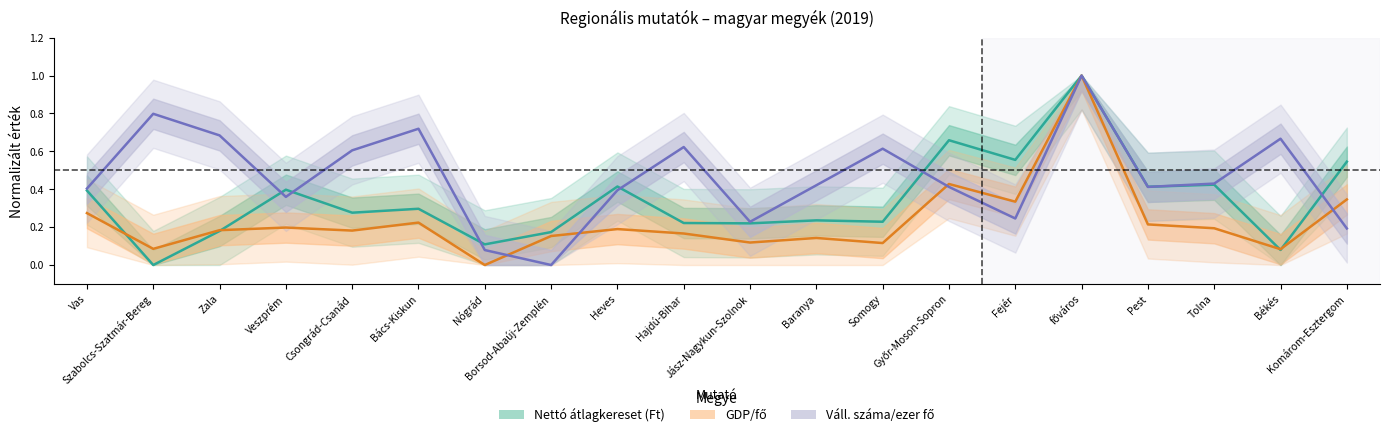

Reading right to left, transcribe all the data shown in this chart.

Nettó átlagkereset (Ft): Komárom-Esztergom=0.5	Békés=0.1	Tolna=0.4	Pest=0.4	főváros=1.0	Fejér=0.6	Győr-Moson-Sopron=0.7	Somogy=0.2	Baranya=0.2	Jász-Nagykun-Szolnok=0.2	Hajdú-Bihar=0.2	Heves=0.4	Borsod-Abaúj-Zemplén=0.2	Nógrád=0.1	Bács-Kiskun=0.3	Csongrád-Csanád=0.3	Veszprém=0.4	Zala=0.2	Szabolcs-Szatmár-Bereg=0.0	Vas=0.4
GDP/fő: Komárom-Esztergom=0.3	Békés=0.1	Tolna=0.2	Pest=0.2	főváros=1.0	Fejér=0.3	Győr-Moson-Sopron=0.4	Somogy=0.1	Baranya=0.1	Jász-Nagykun-Szolnok=0.1	Hajdú-Bihar=0.2	Heves=0.2	Borsod-Abaúj-Zemplén=0.2	Nógrád=0.0	Bács-Kiskun=0.2	Csongrád-Csanád=0.2	Veszprém=0.2	Zala=0.2	Szabolcs-Szatmár-Bereg=0.1	Vas=0.3
Váll. száma/ezer fő: Komárom-Esztergom=0.2	Békés=0.7	Tolna=0.4	Pest=0.4	főváros=1.0	Fejér=0.2	Győr-Moson-Sopron=0.4	Somogy=0.6	Baranya=0.4	Jász-Nagykun-Szolnok=0.2	Hajdú-Bihar=0.6	Heves=0.4	Borsod-Abaúj-Zemplén=0.0	Nógrád=0.1	Bács-Kiskun=0.7	Csongrád-Csanád=0.6	Veszprém=0.4	Zala=0.7	Szabolcs-Szatmár-Bereg=0.8	Vas=0.4